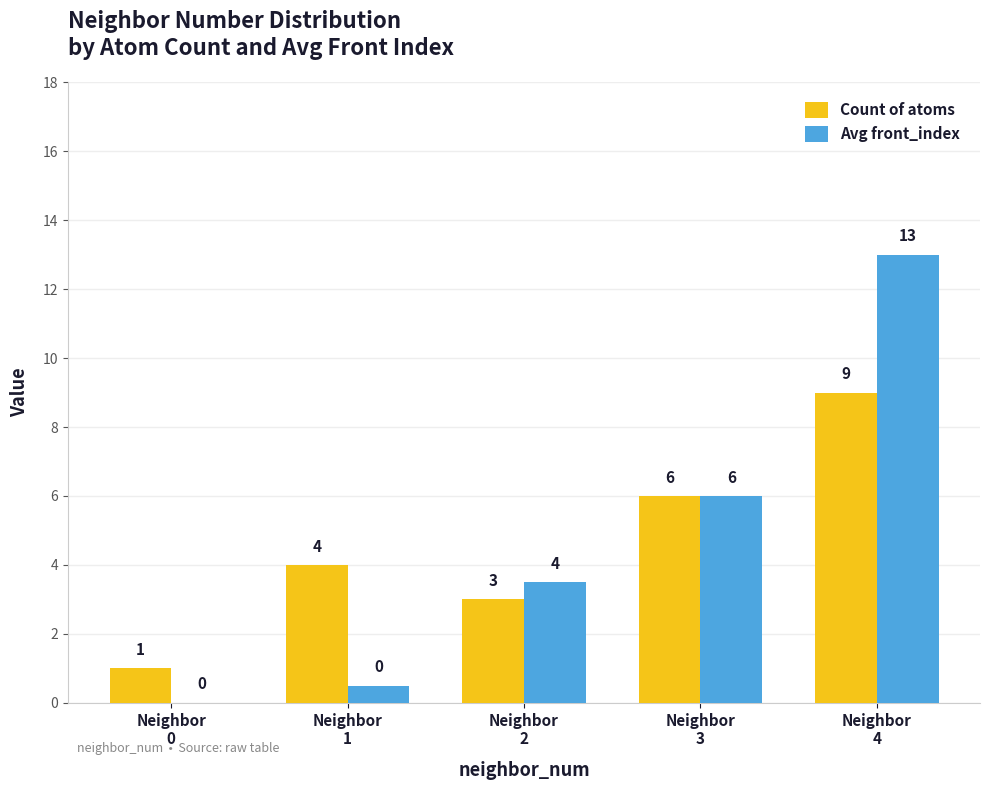

What is the sum of all Count of atoms values?

23.0